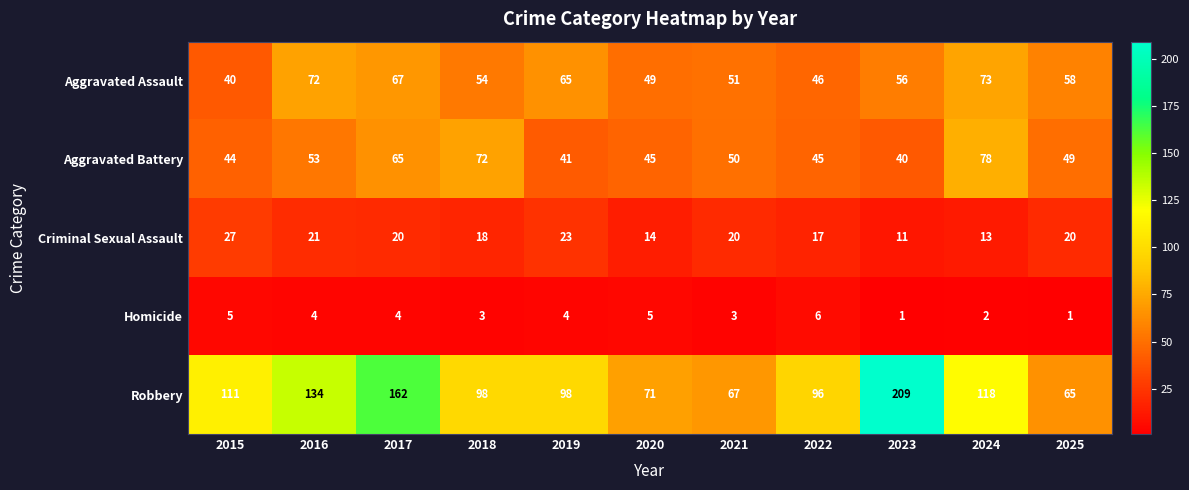

How many data points does each series have?

11